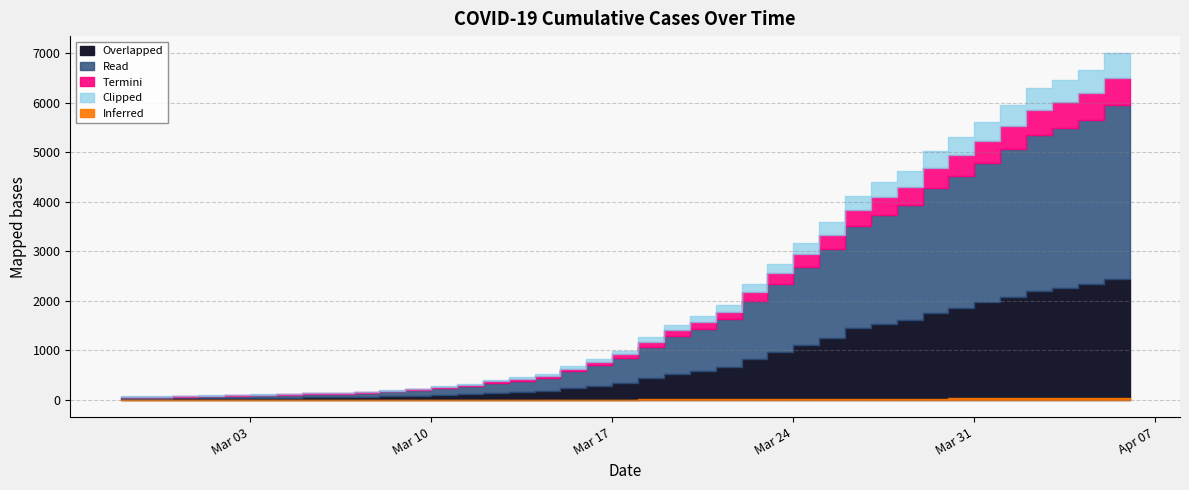

Reading right to left, list all the values displayed in this chart.

2020-04-06=6995	2020-04-05=6657	2020-04-04=6460	2020-04-03=6295	2020-04-02=5947	2020-04-01=5617	2020-03-31=5314	2020-03-30=5025	2020-03-29=4625	2020-03-28=4399	2020-03-27=4125	2020-03-26=3589	2020-03-25=3165	2020-03-24=2752	2020-03-23=2344	2020-03-22=1908	2020-03-21=1686	2020-03-20=1505	2020-03-19=1261	2020-03-18=993	2020-03-17=816	2020-03-16=677	2020-03-15=523	2020-03-14=452	2020-03-13=398	2020-03-12=320	2020-03-11=269	2020-03-10=226	2020-03-09=197	2020-03-08=167	2020-03-07=146	2020-03-06=138	2020-03-05=119	2020-03-04=108	2020-03-03=95	2020-03-02=87	2020-03-01=76	2020-02-29=69	2020-02-28=68	2020-02-27=64